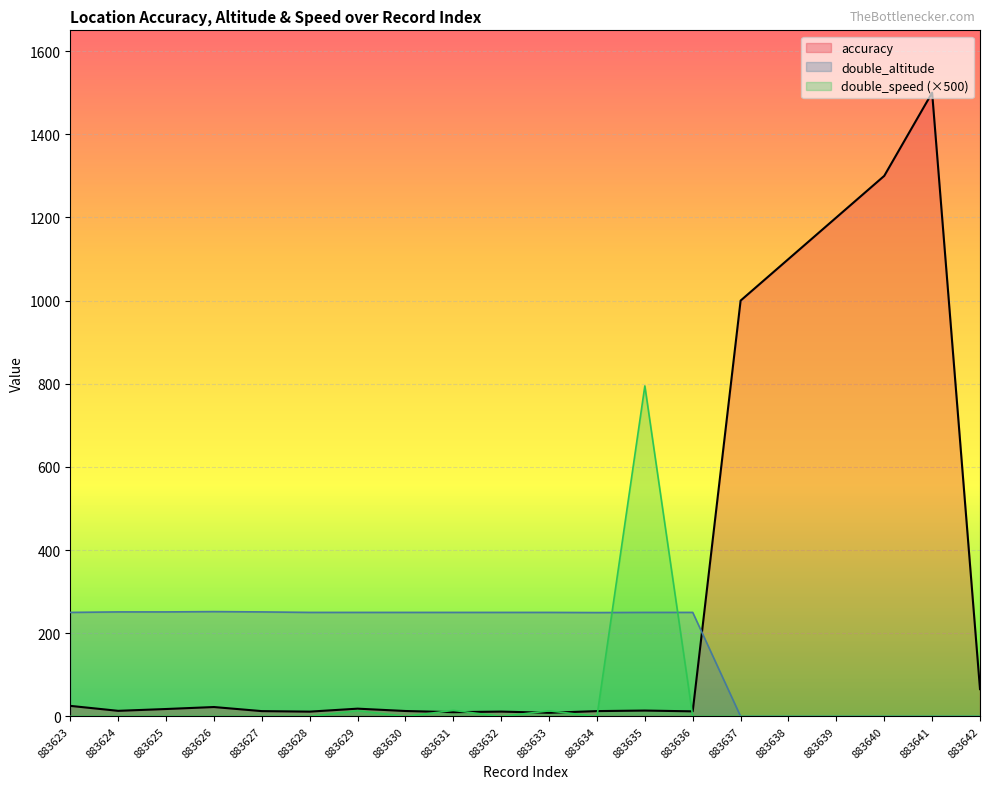

How many values in the double_speed series exceed 0?

4